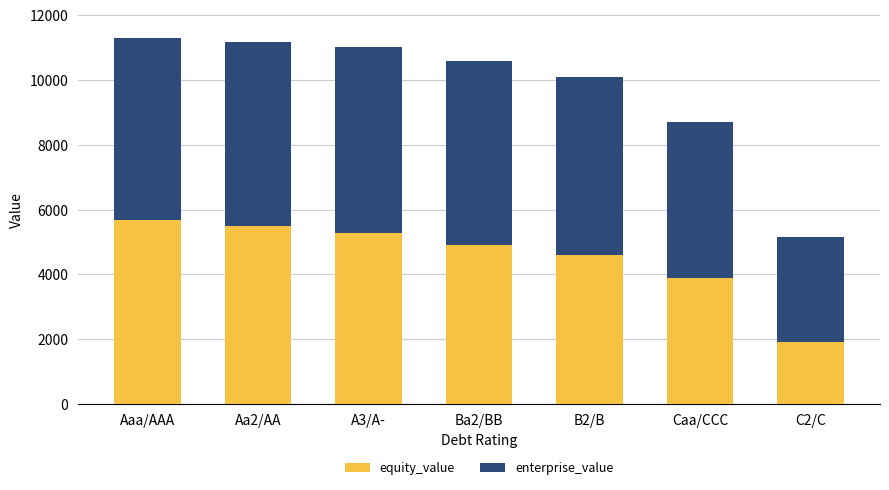

The value of equity_value at Ba2/BB is 6451.3. True or false?

False